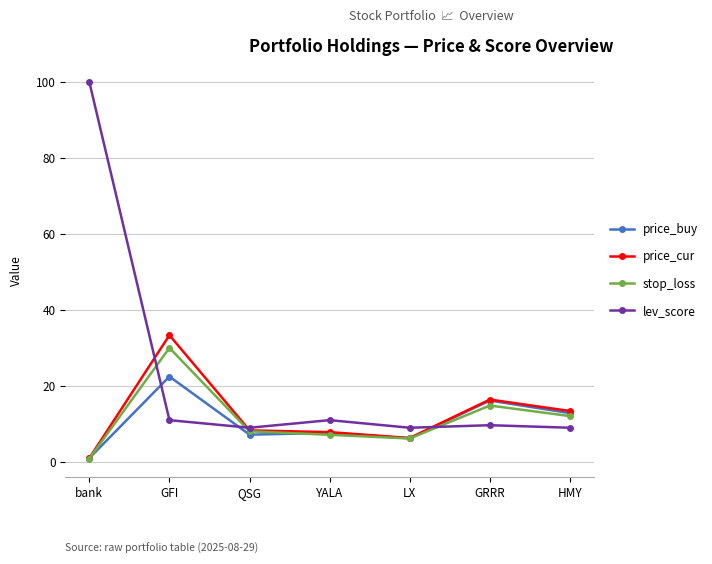

List the labels in order of stop_loss value, largest first.

GFI, GRRR, HMY, QSG, YALA, LX, bank